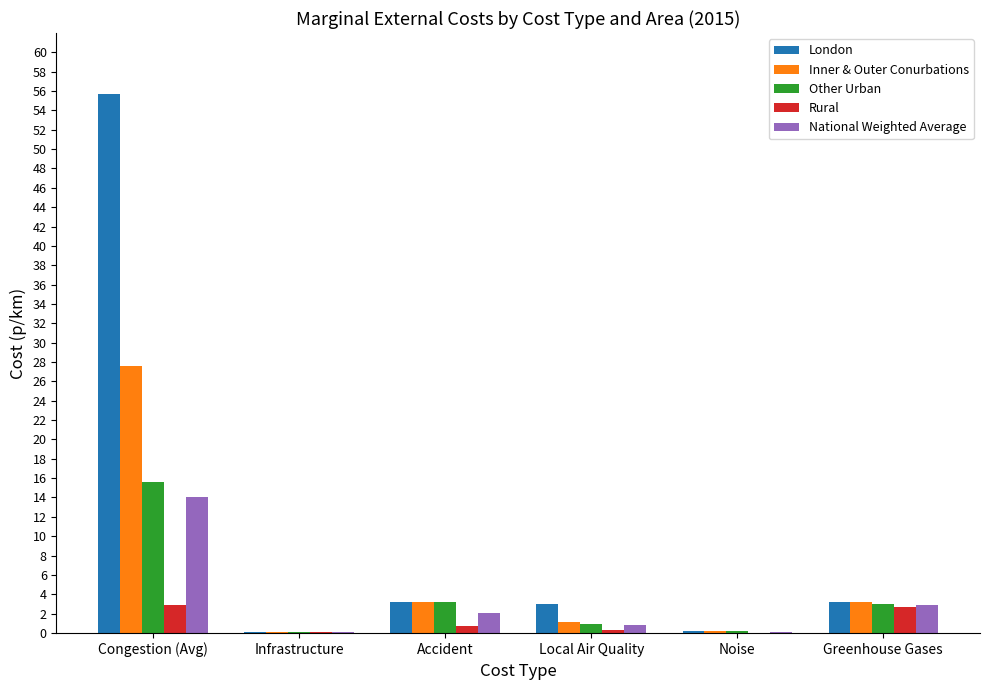

Between Congestion (Avg) and Accident, which series saw the biggest shift?

London